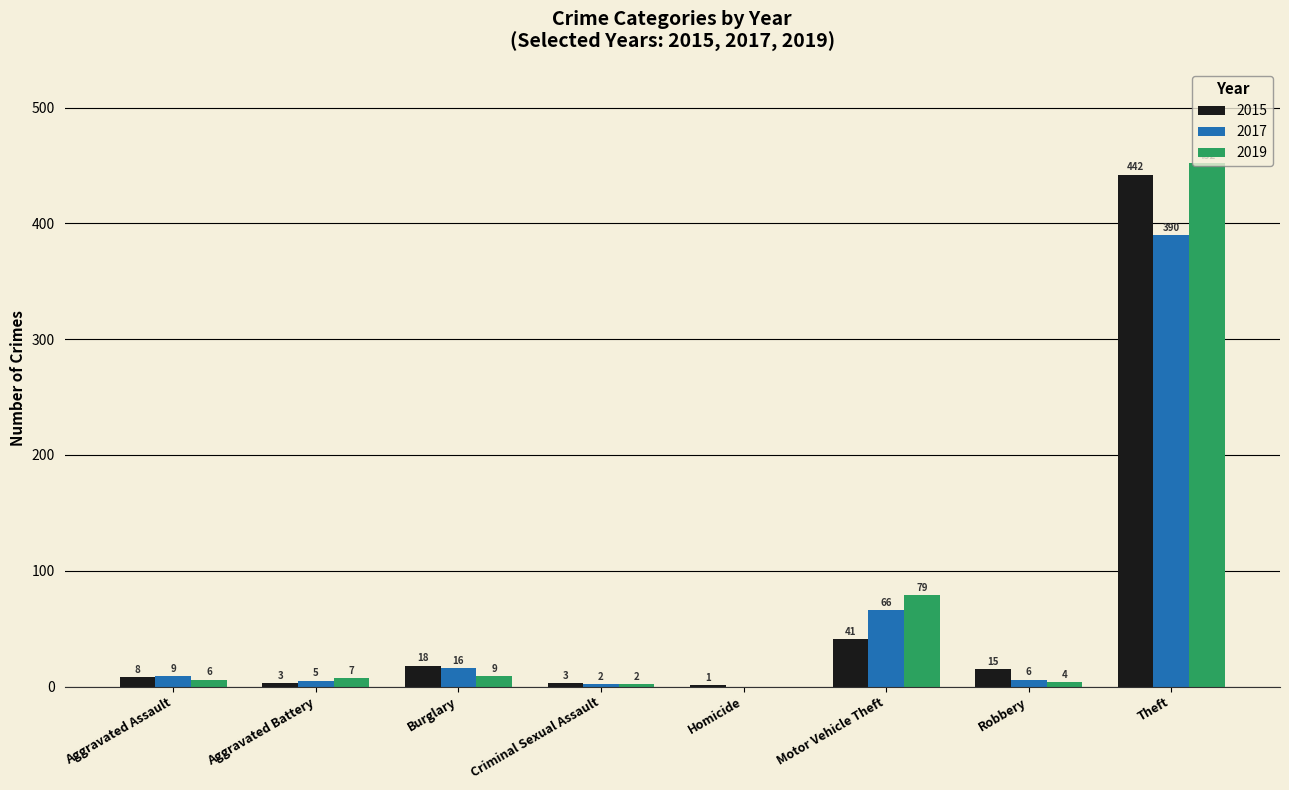

How many series are shown in this chart?

3